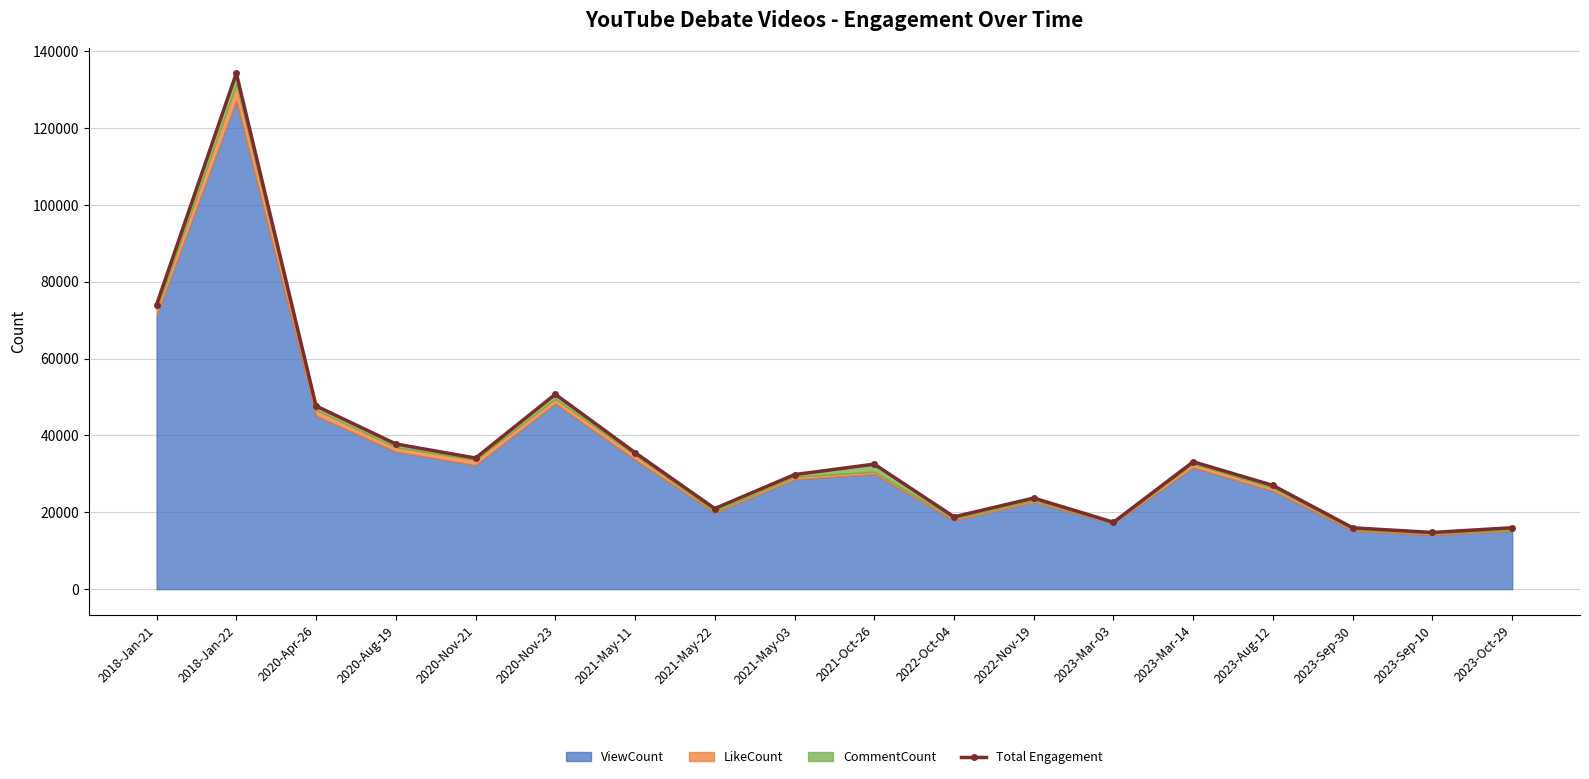

Reading left to right, list all the values displayed in this chart.

73991	134198	47665	37772	34099	50700	35530	20962	29799	32515	18810	23692	17400	33131	26979	15949	14742	15977